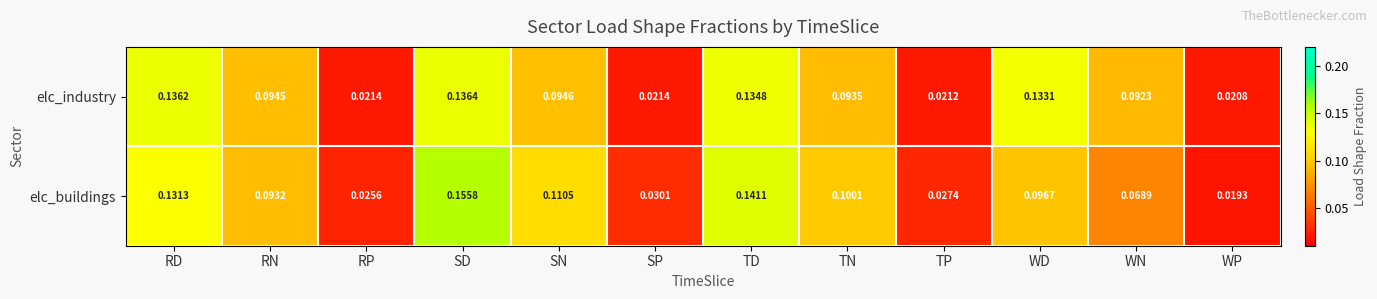

At which label does elc_buildings reach its peak?

SD